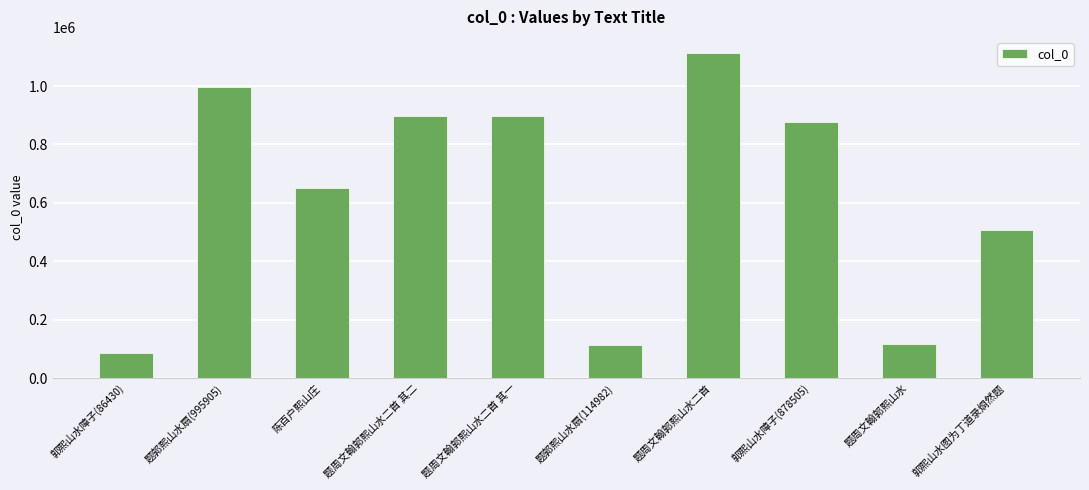

How many distinct data groups are displayed?

1